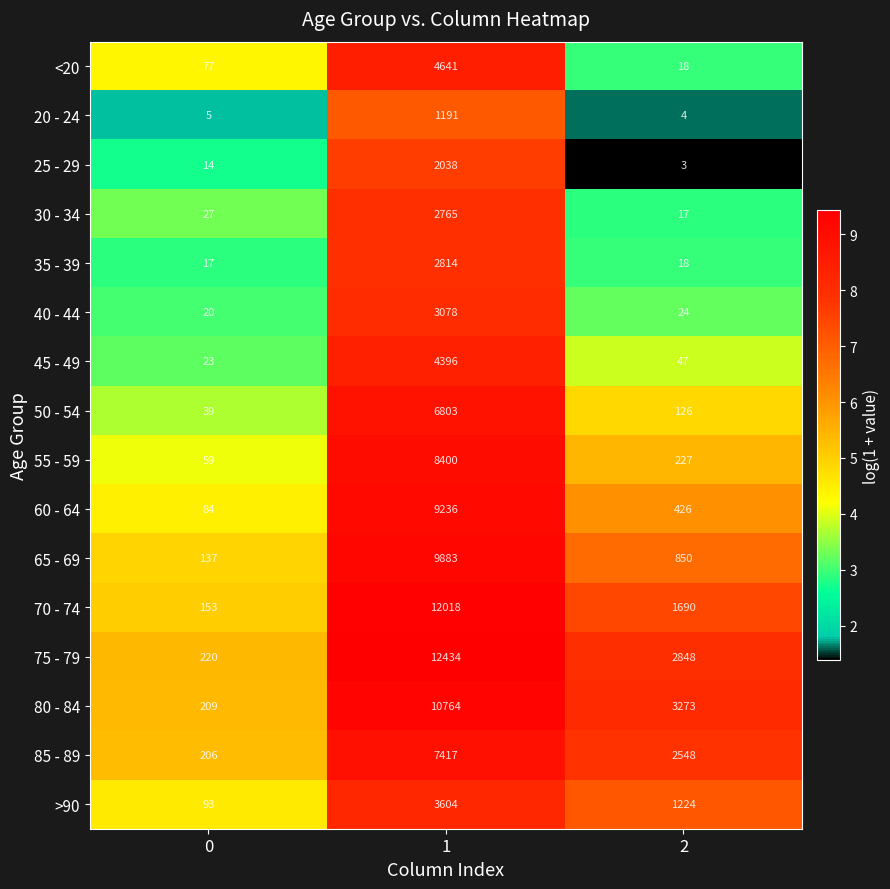

Is it true that 60 - 64 equals 20 at 0?

False